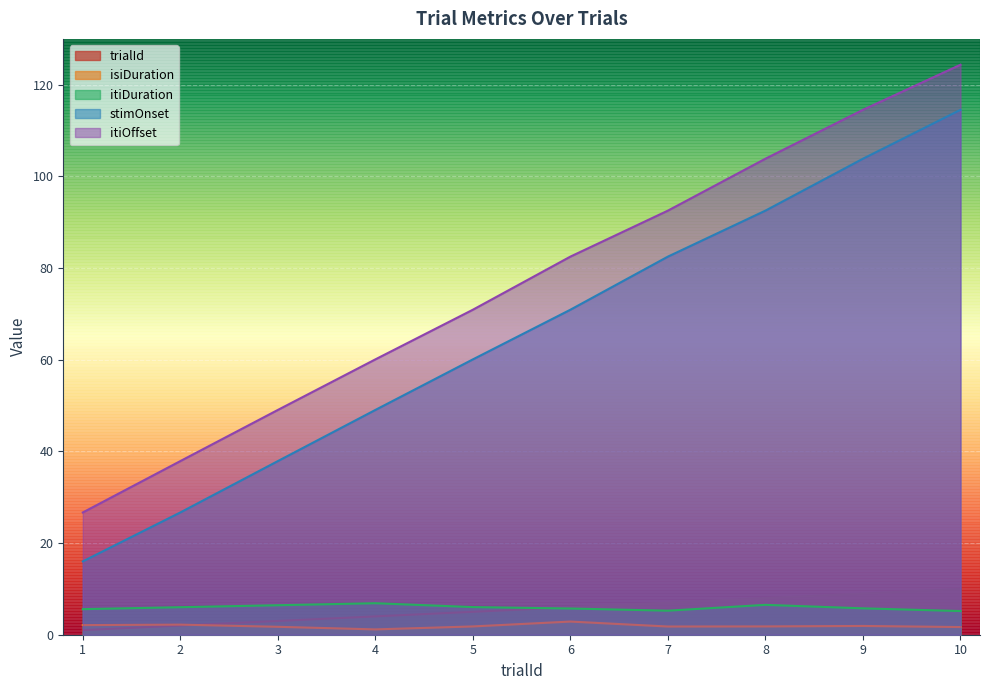

What is the value of the itiOffset point at the 6th from the left?

82.5